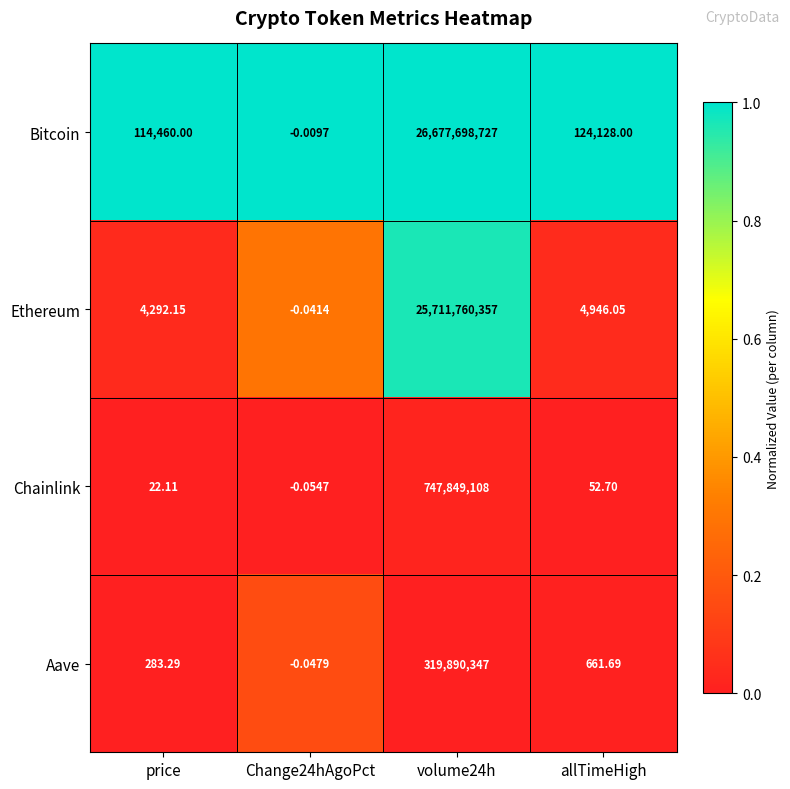

How many series are shown in this chart?

4